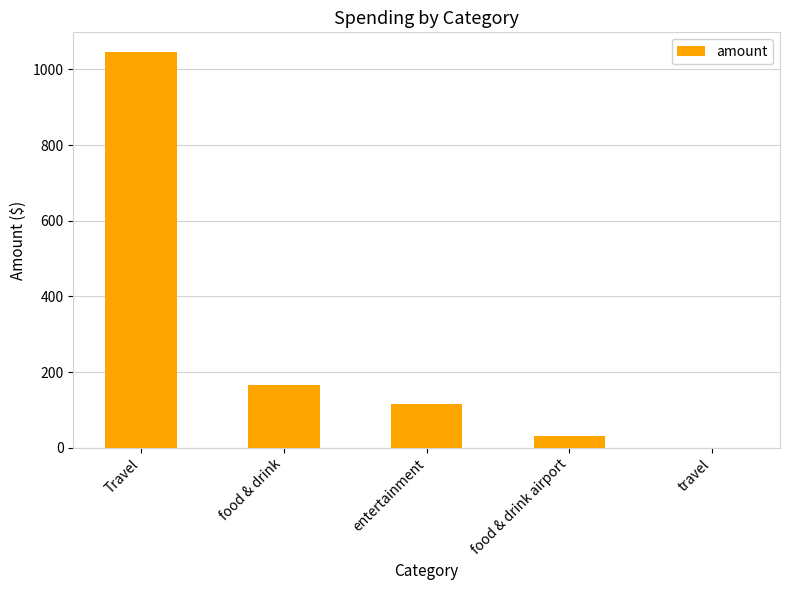

Approximately how many times larger is the value at food & drink airport compared to entertainment?

0.3